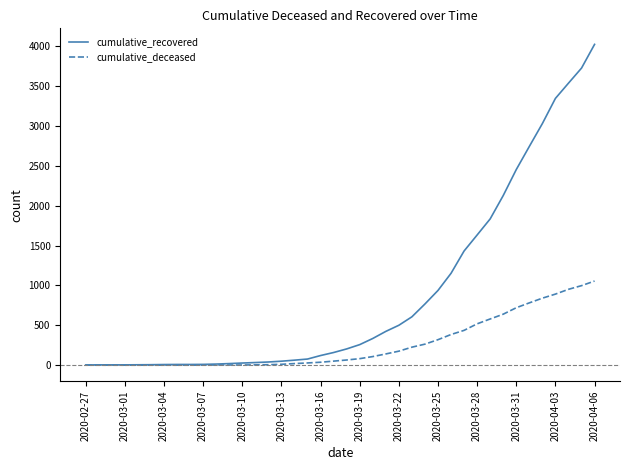

Rank the series by their average value, from highest to lowest.

cumulative_recovered, cumulative_deceased